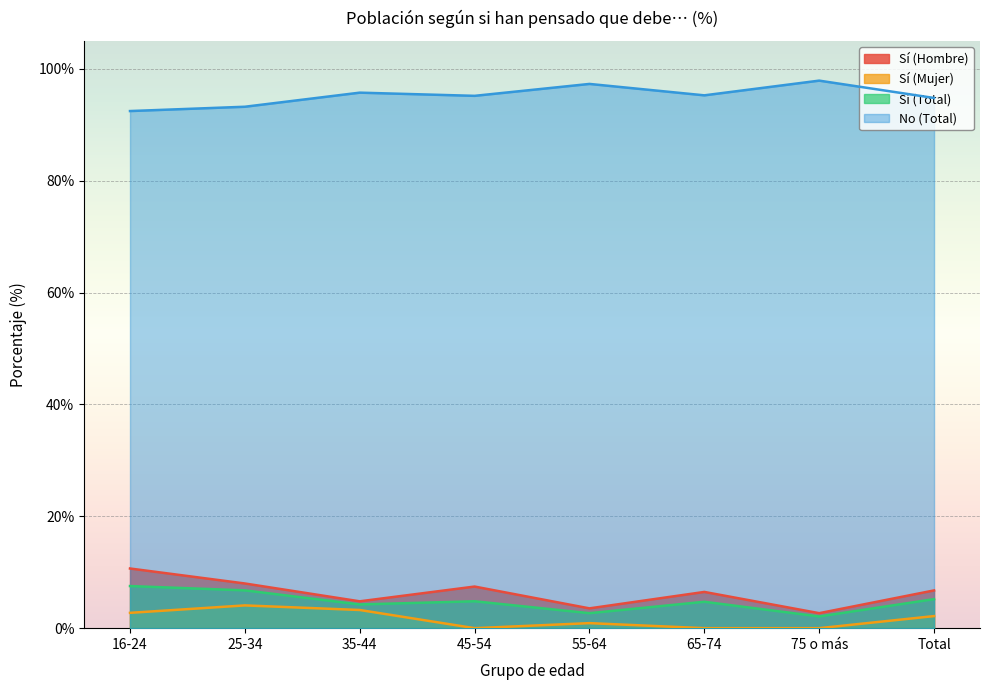

Reading left to right, what are all the values shown in this chart?

Sí (Hombre): 16-24=10.7	25-34=8.0	35-44=4.8	45-54=7.4	55-64=3.5	65-74=6.5	75 o más=2.7	Total=6.8
Sí (Mujer): 16-24=2.7	25-34=4.1	35-44=3.2	45-54=0.0	55-64=0.9	65-74=0.0	75 o más=0.0	Total=2.2
Sí (Total): 16-24=7.5	25-34=6.8	35-44=4.2	45-54=4.8	55-64=2.7	65-74=4.7	75 o más=2.1	Total=5.2
No (Total): 16-24=92.5	25-34=93.2	35-44=95.8	45-54=95.2	55-64=97.3	65-74=95.3	75 o más=97.9	Total=94.8